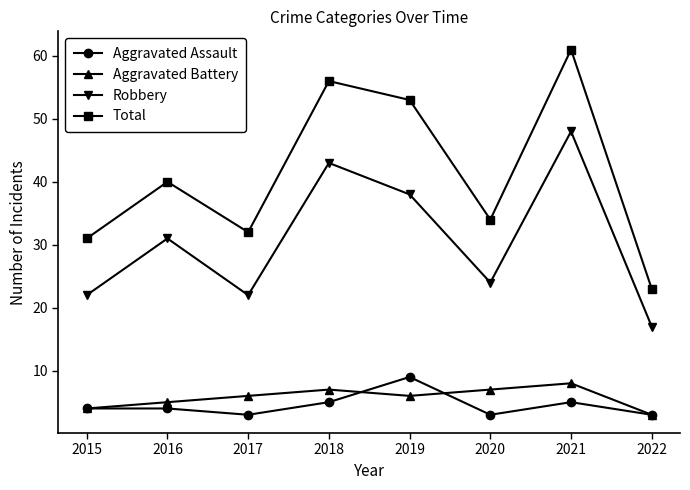

True or false: Aggravated Assault and Robbery intersect in this chart.

False